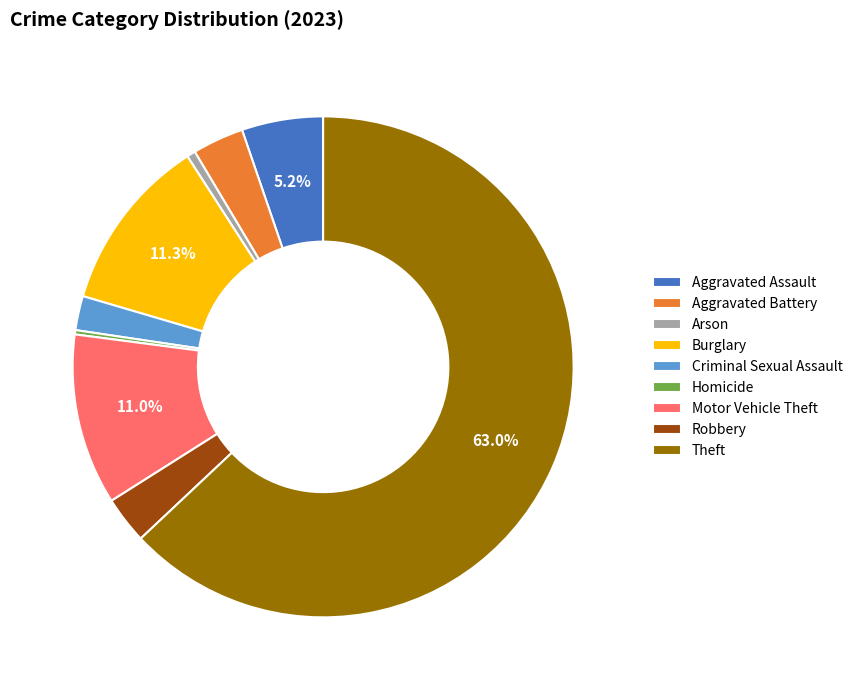

What is the largest slice in the pie chart?

Theft